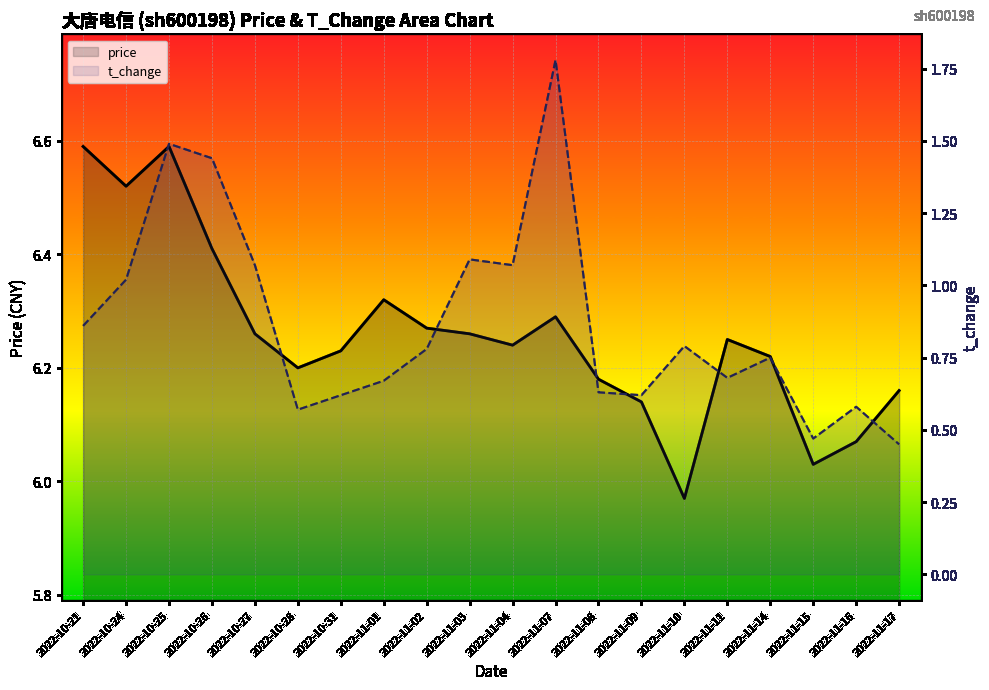

What is the total value across all series at 2022-11-10?

6.8